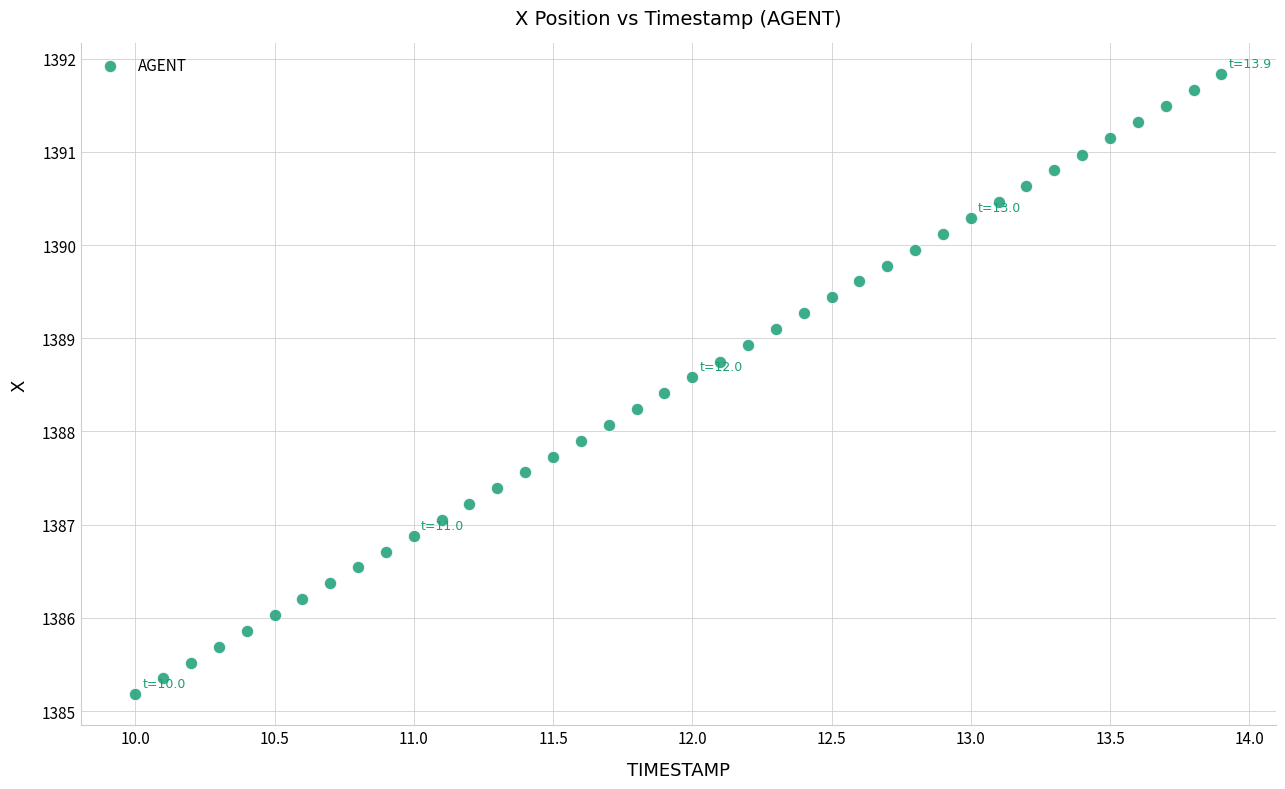

What is the range of X values (max minus min)?

3.9